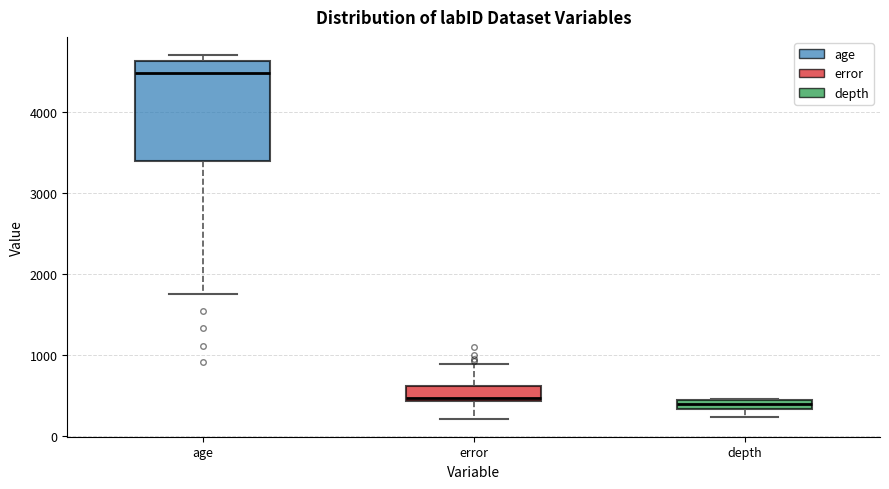

Which box has the highest median line?

age